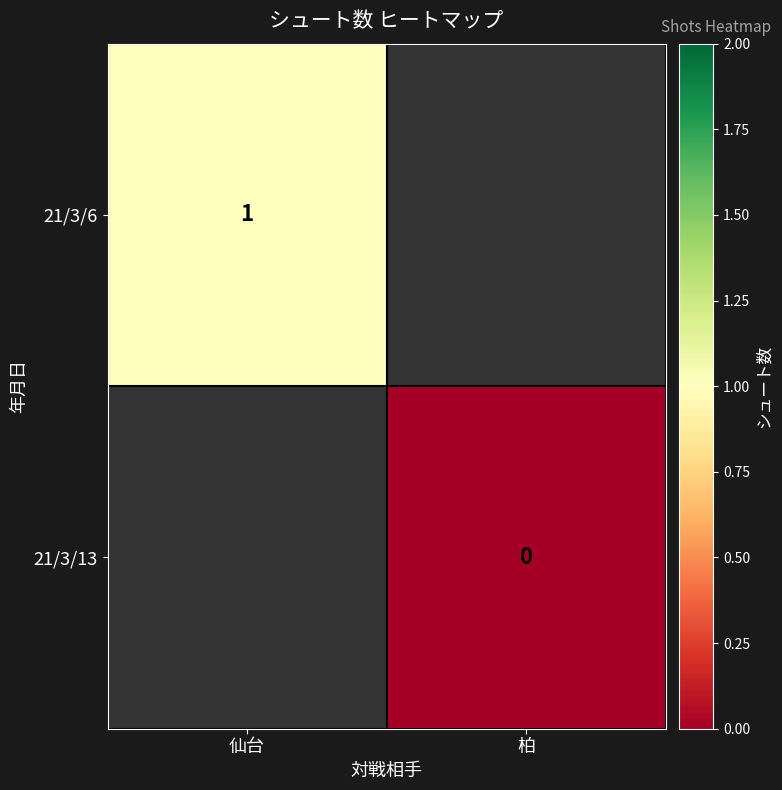

The 21/3/6 series shows 0.7 at 仙台. True or false?

False